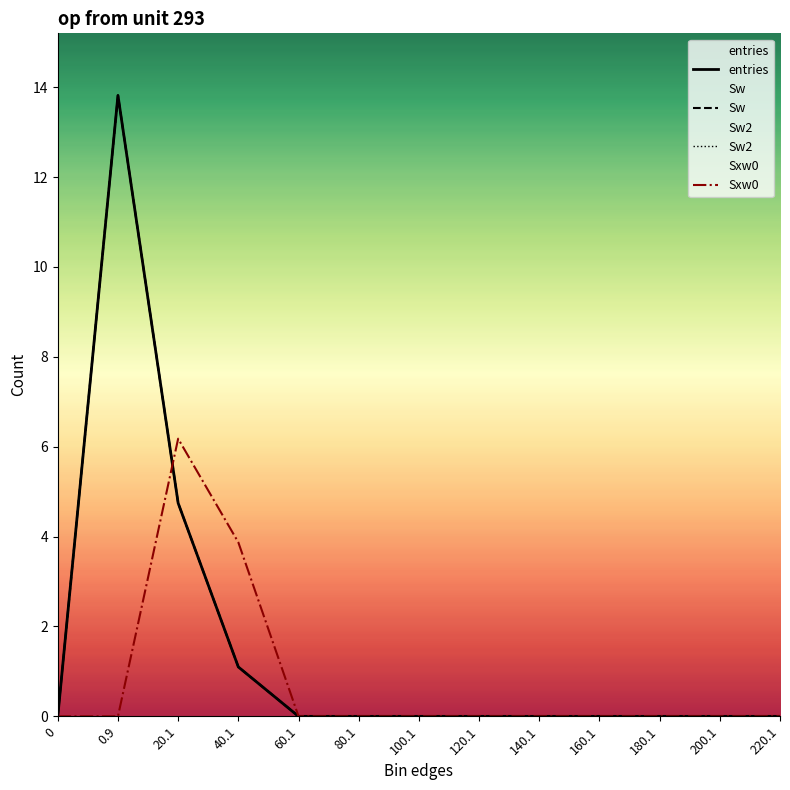

What are all the series names shown in the legend?

entries, Sw, Sw2, Sxw0